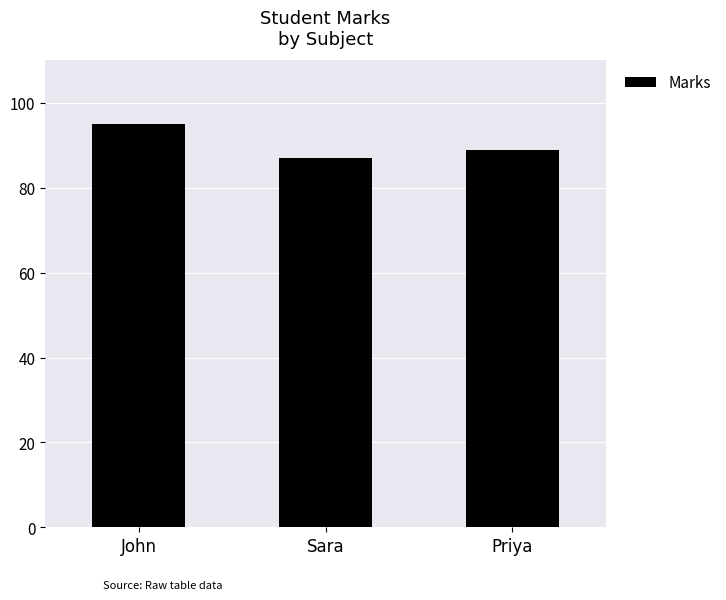

Count the number of categories in the chart.

3